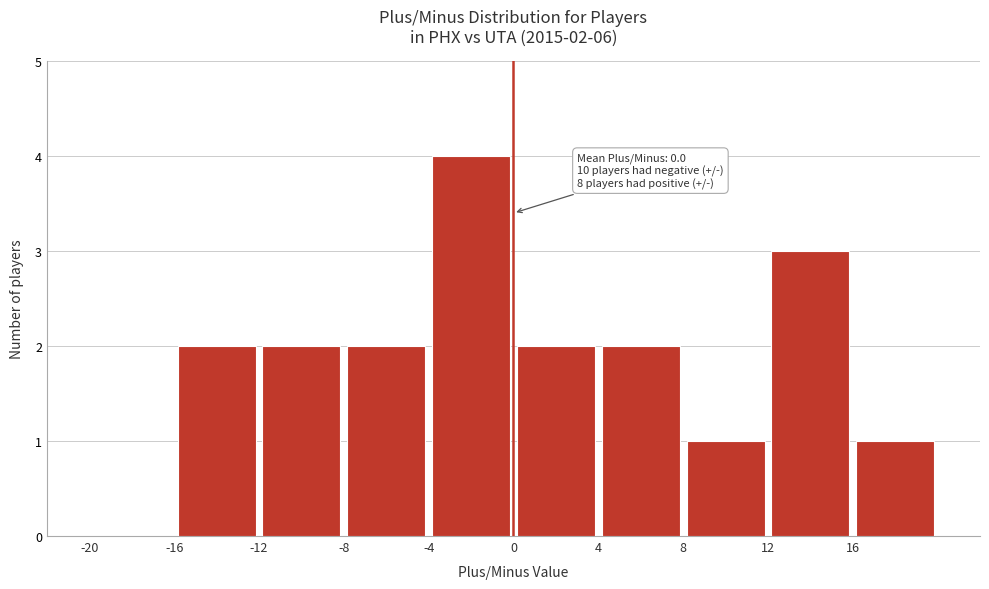

Over which range of the x-axis is the bar tallest?

-4 to 0